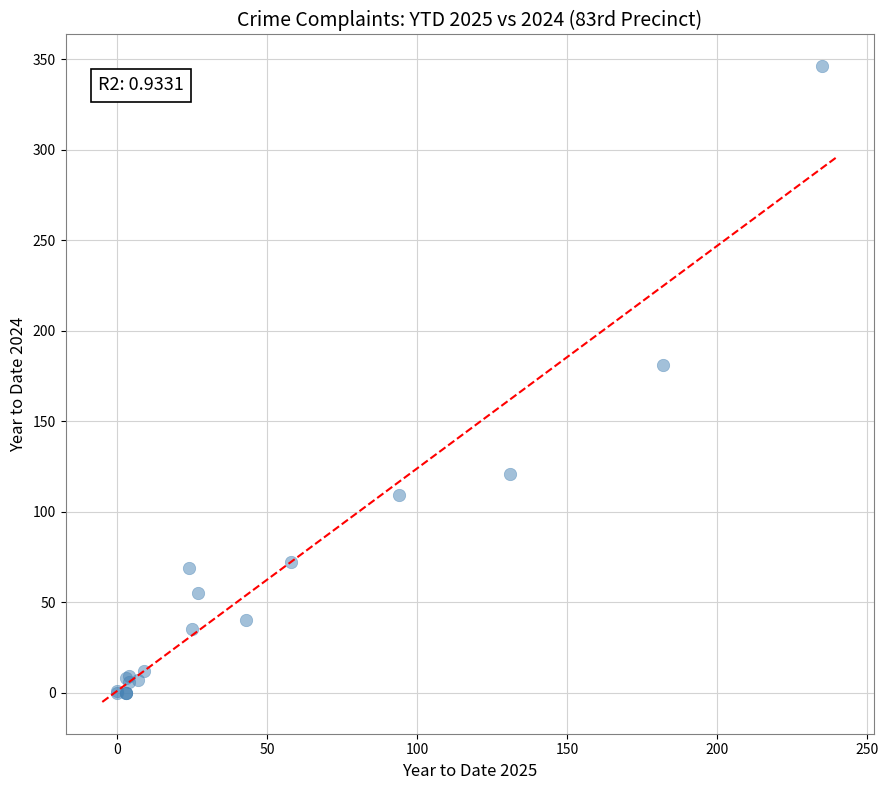

What Y value in the scatter plot is closest to 173?

181